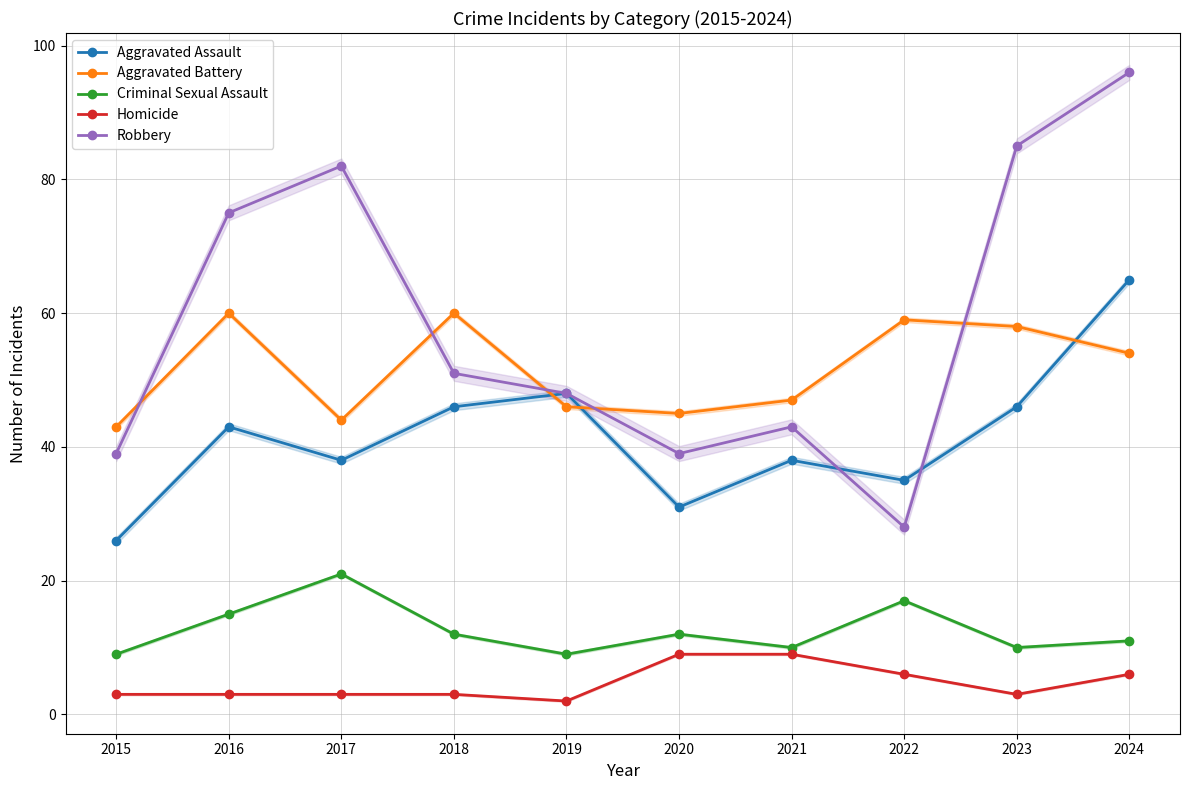

Which has a higher value, 2020 or 2021?

2021